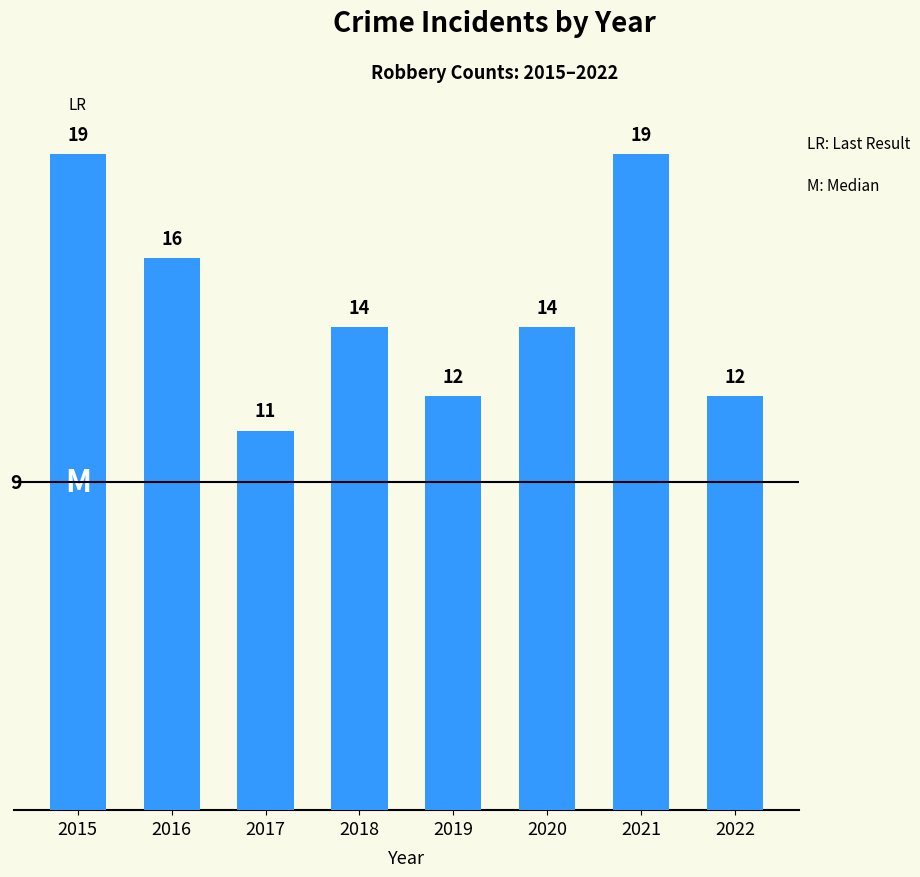

The value at 2015 is 8. True or false?

False